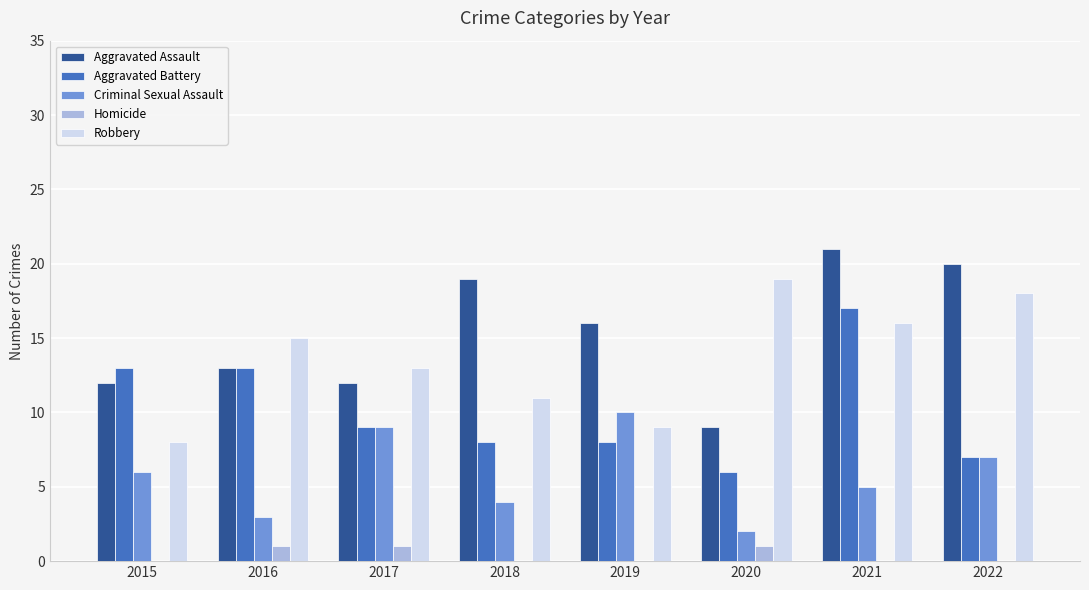

How many distinct data groups are displayed?

5